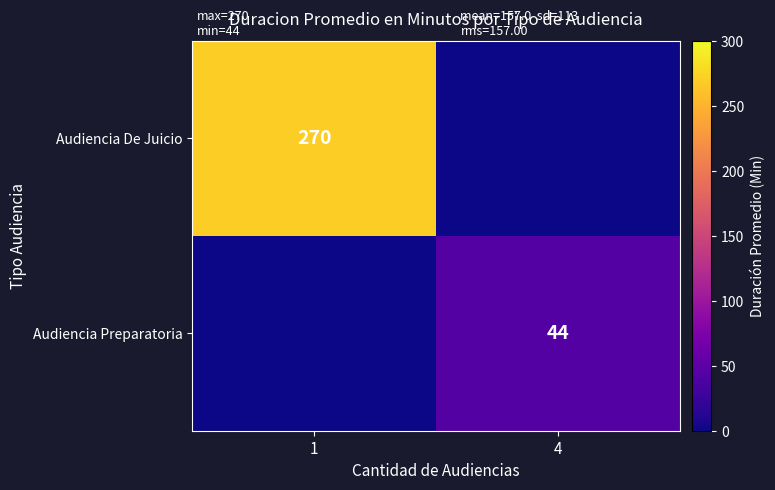

Count the number of categories in the chart.

2